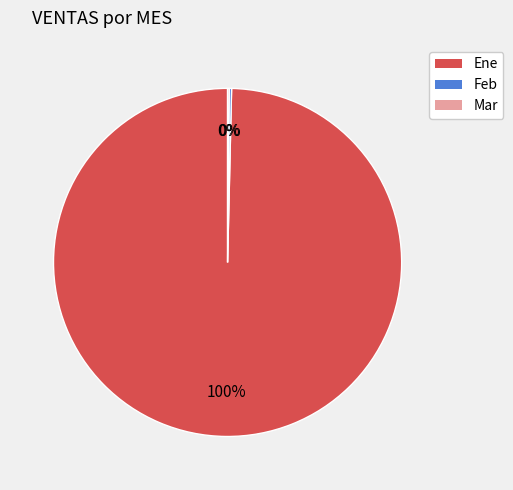

Is it true that Ene is 93% of the pie?

False